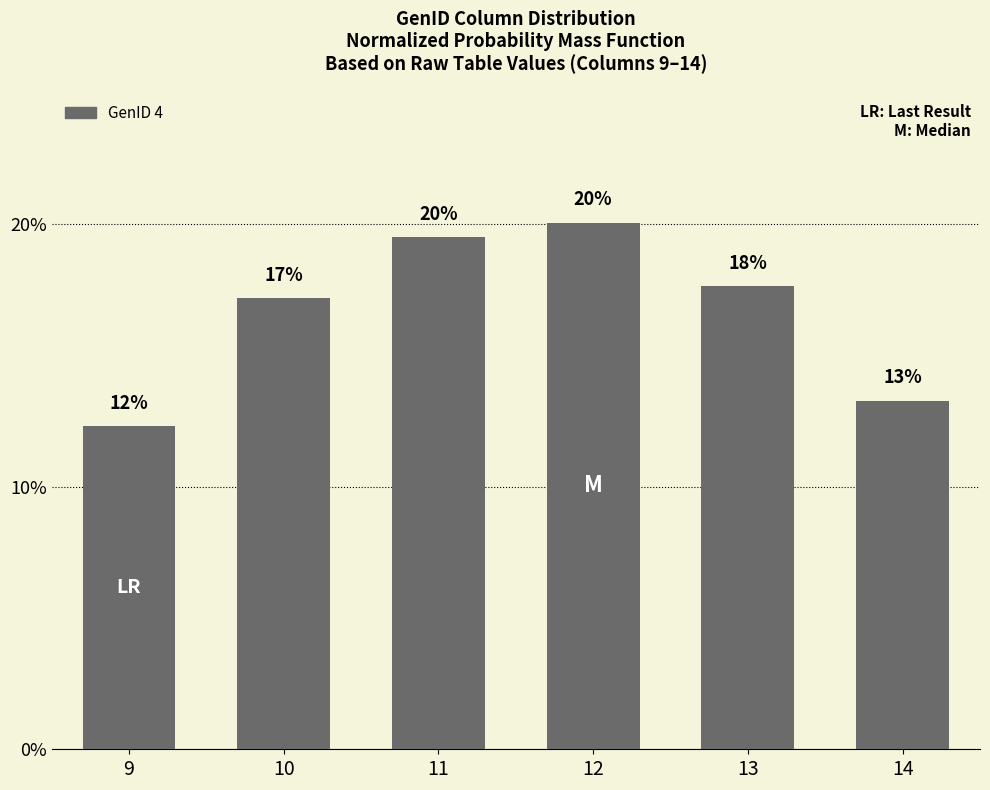

Does the chart contain any negative values?

No